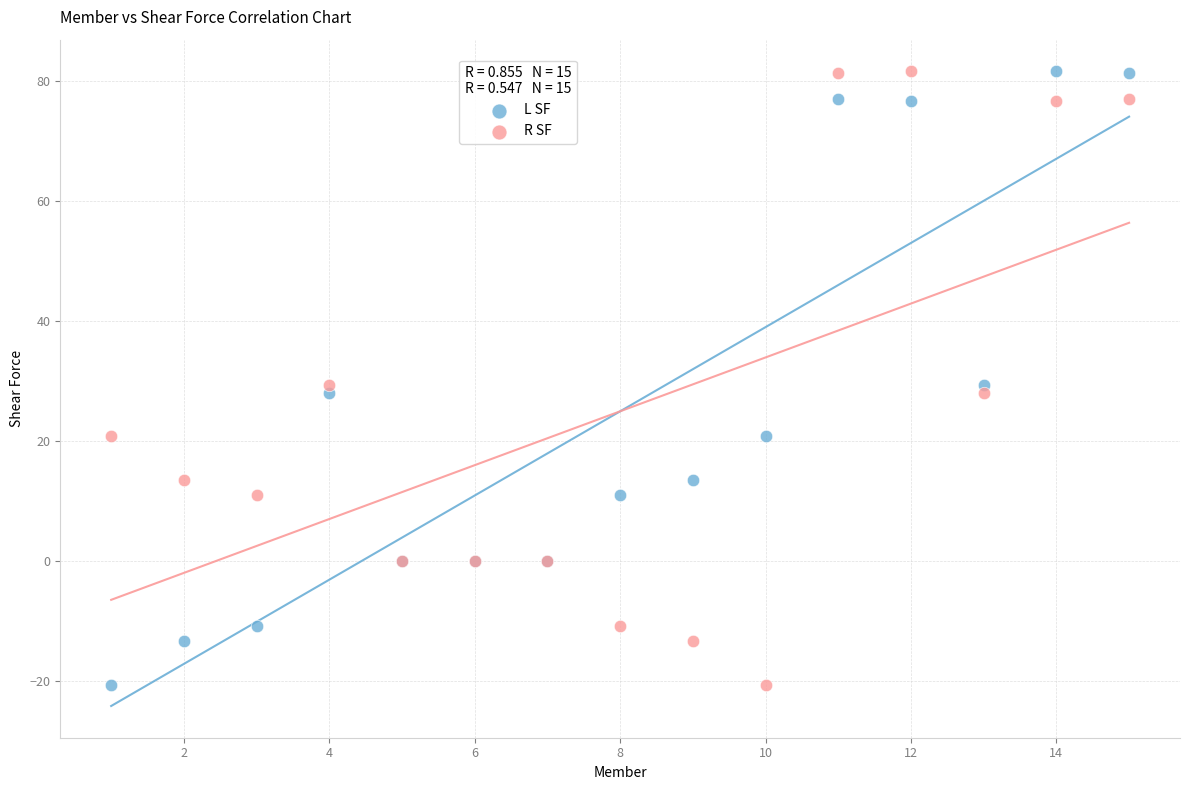

What is the X range (max minus min) for the scatter plot?

14.0